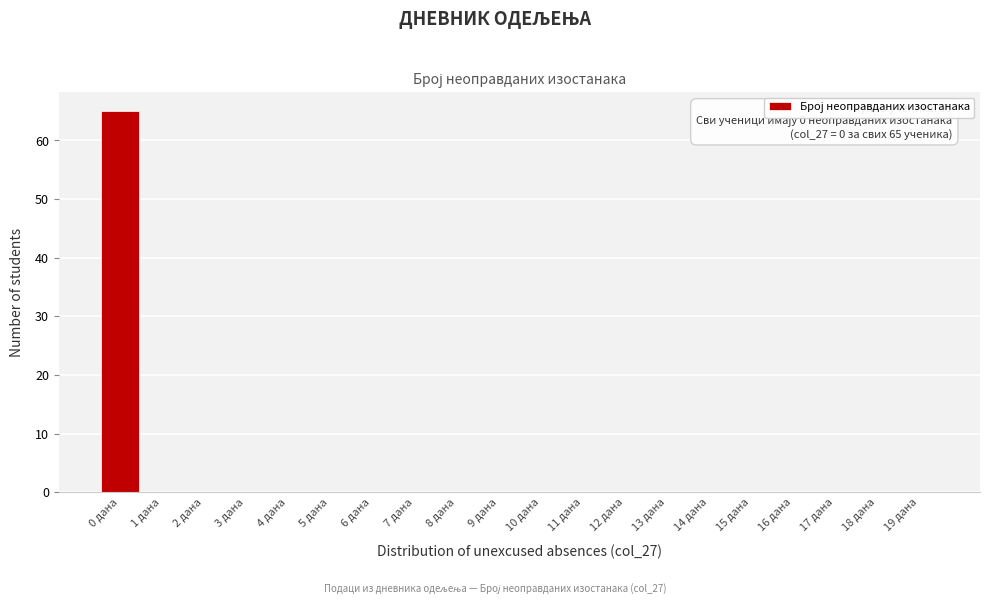

Over which range of the x-axis is the bar tallest?

-0.5 to 0.5